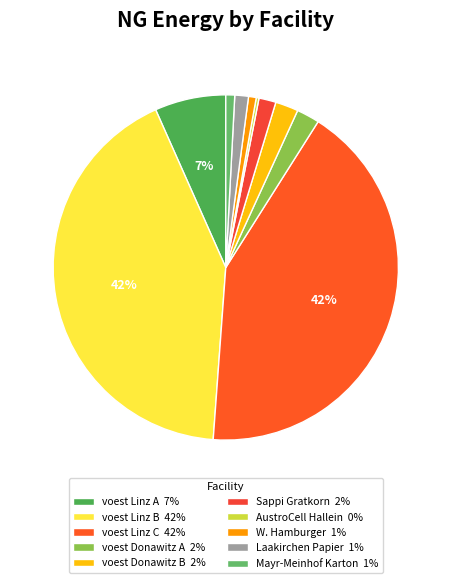

Count the number of slices in the pie.

10